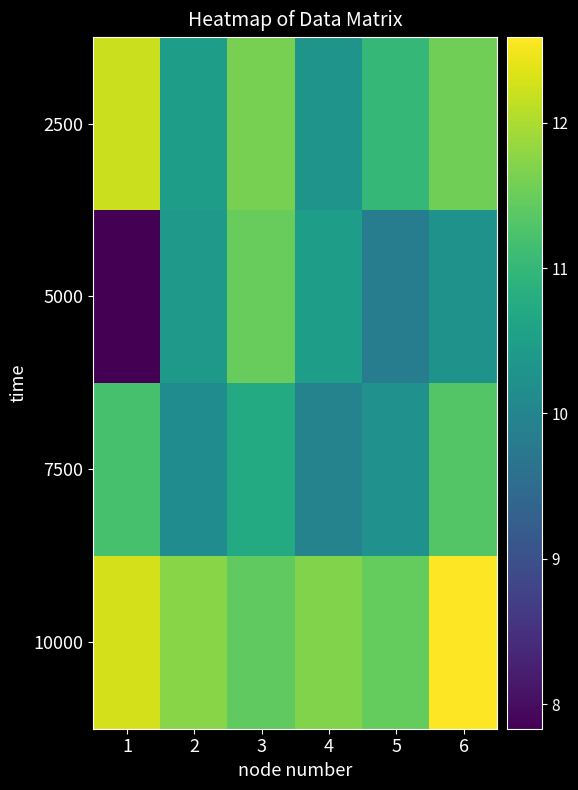

List the series in order of their overall mean, highest first.

10000, 2500, 7500, 5000